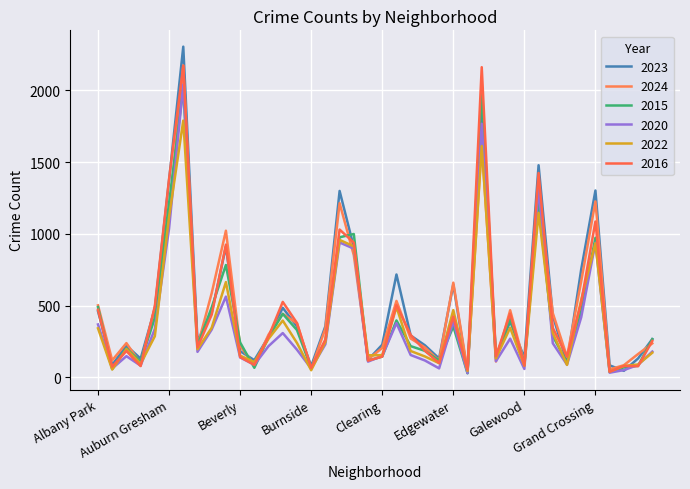

Does the chart have visible grid lines?

Yes